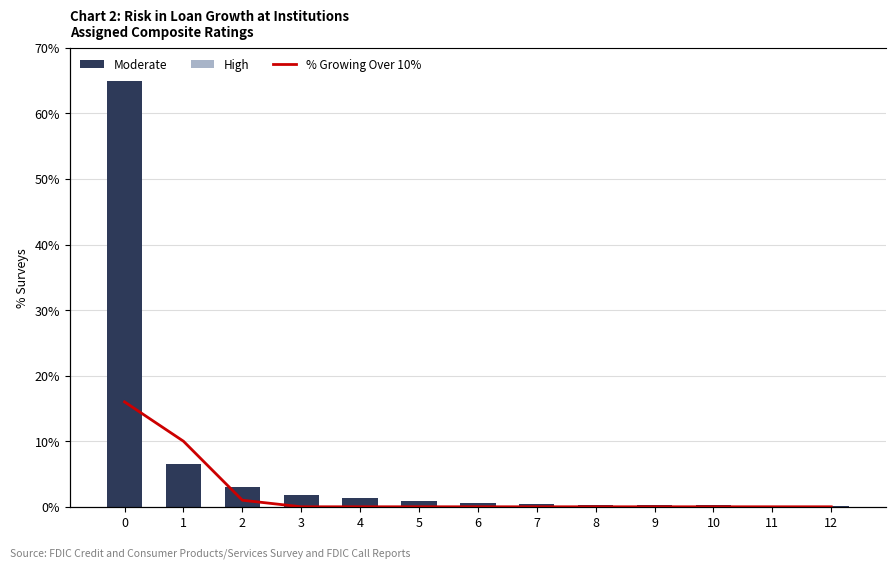

What is the maximum value for High?

0.1